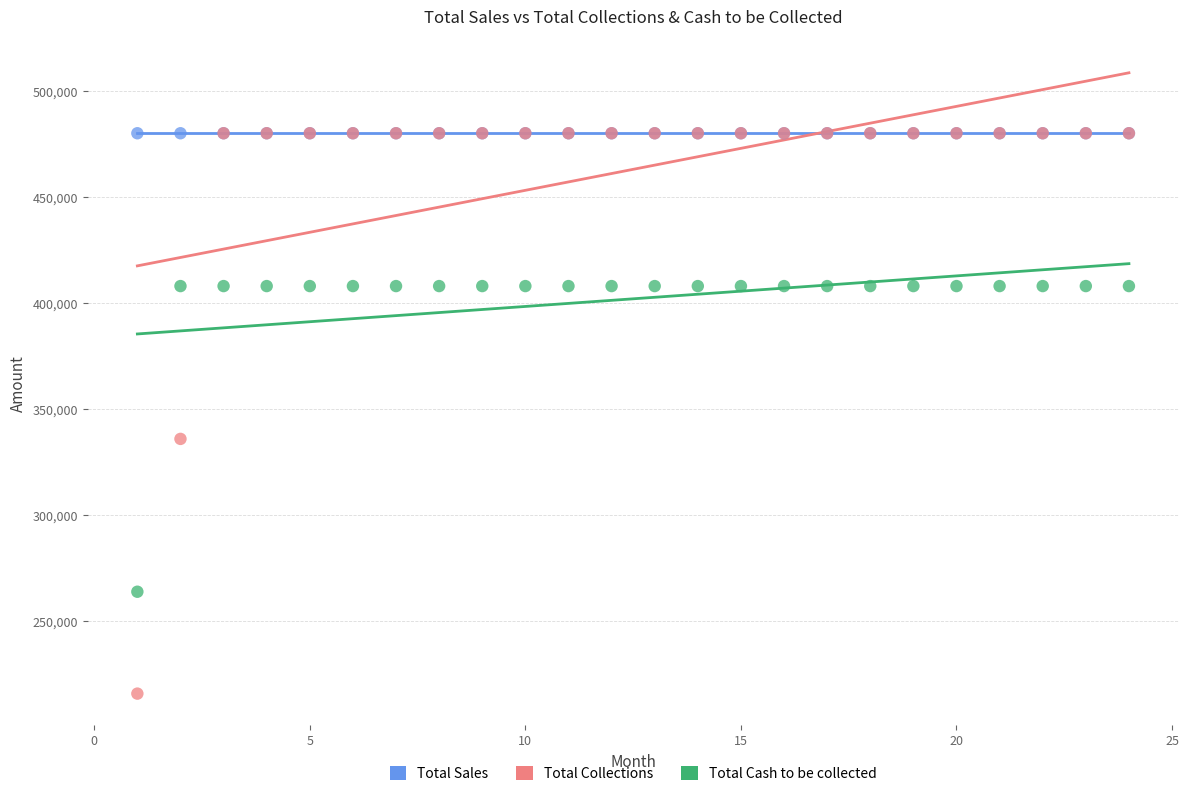

Across all series, what Y value is closest to 348000?

336000